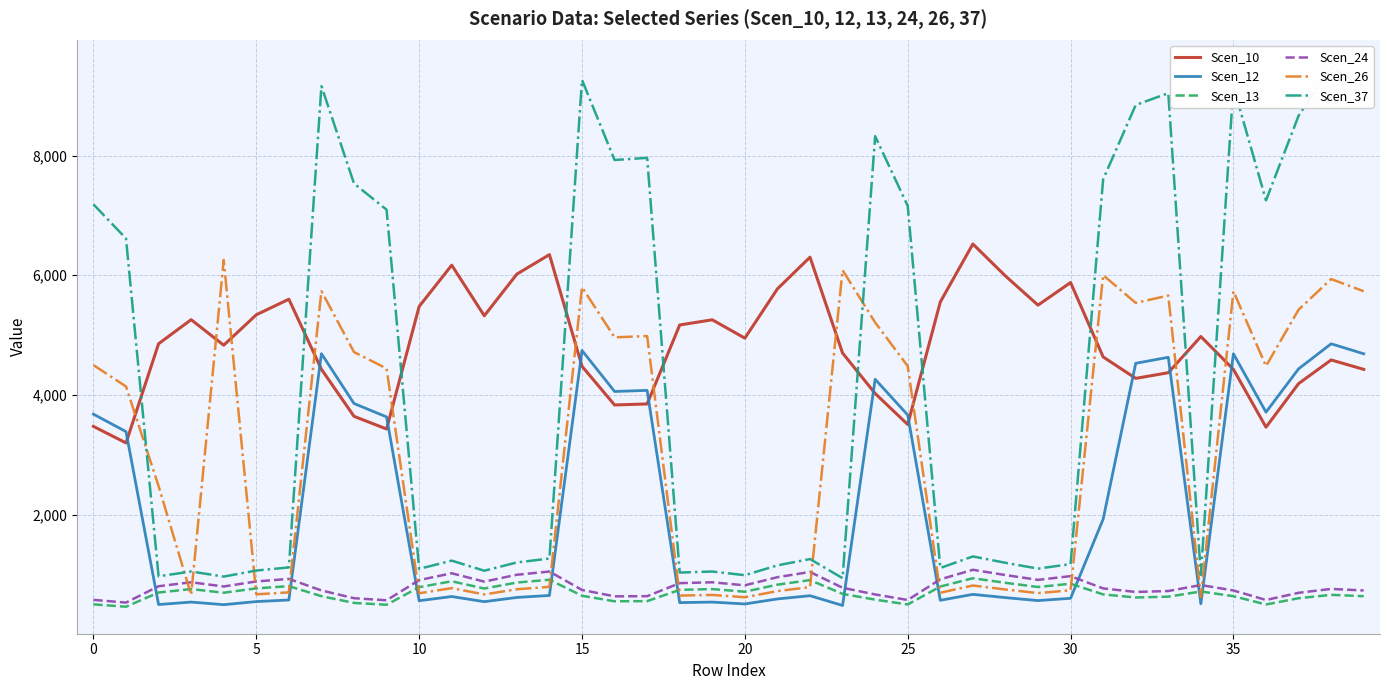

At how many categories does at least one series exceed 5009?

37